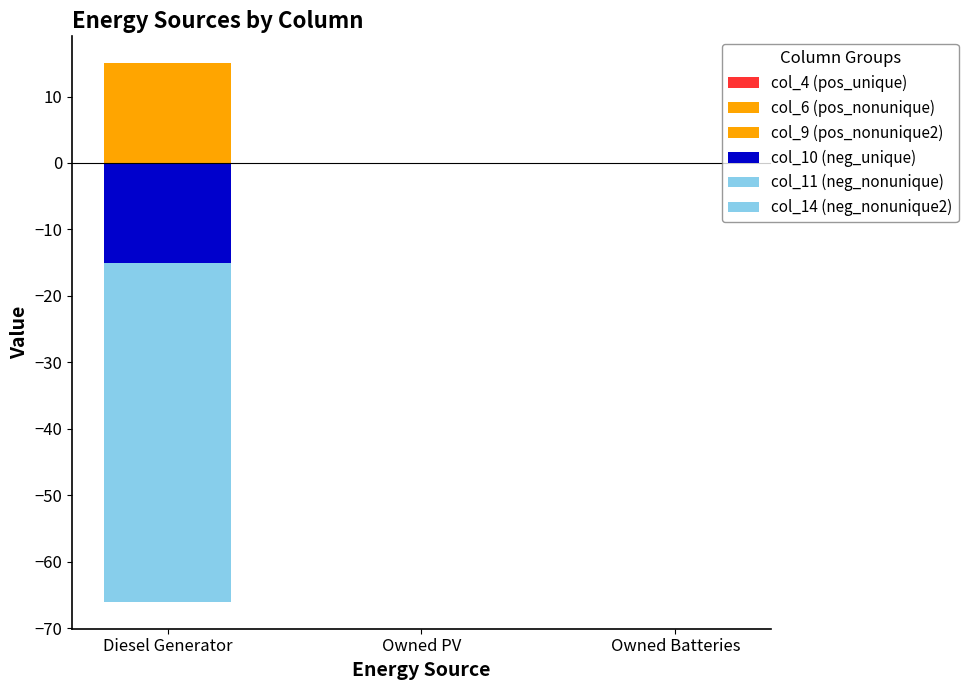

Is the value of col_4 (pos_unique) at Owned Batteries greater than the value of col_14 (neg_nonunique2) at Diesel Generator?

Yes